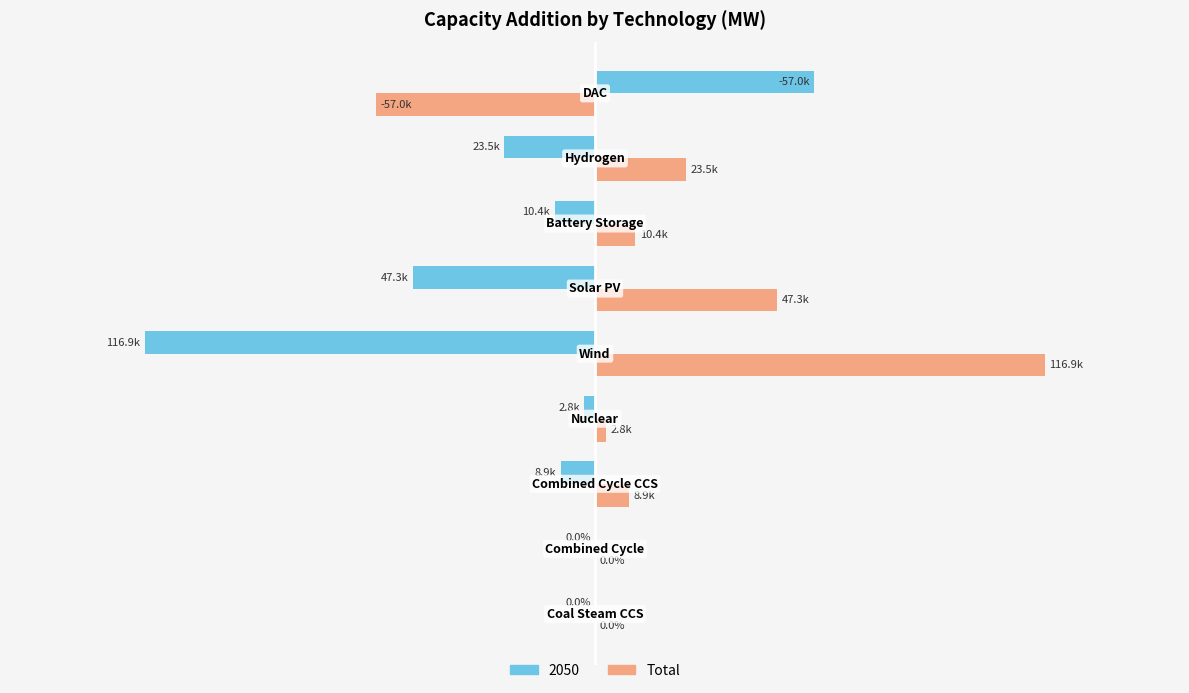

What are all the series names shown in the legend?

2050, Total